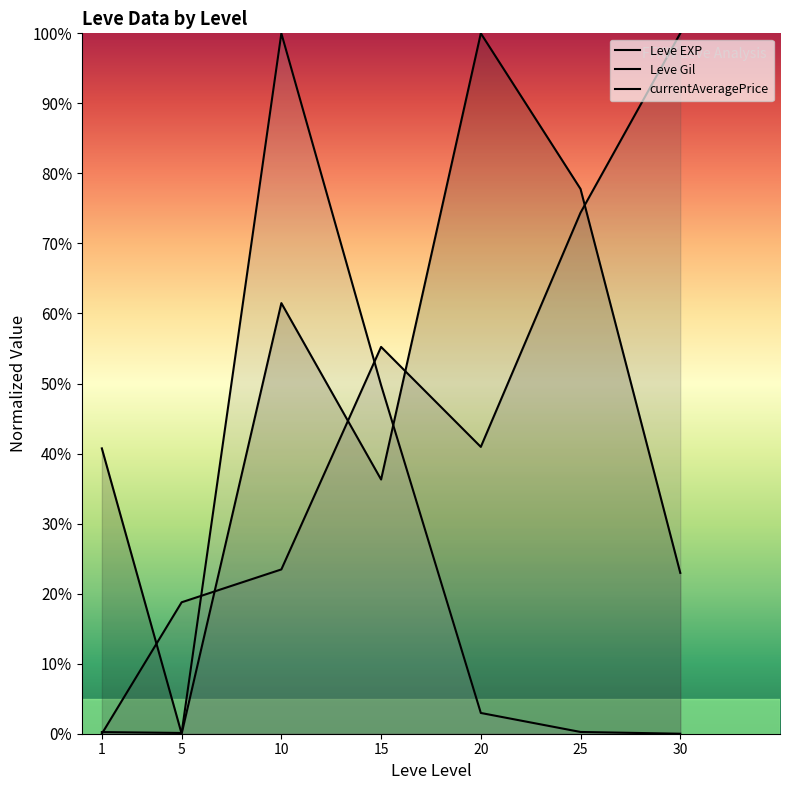

Does the chart have visible grid lines?

No